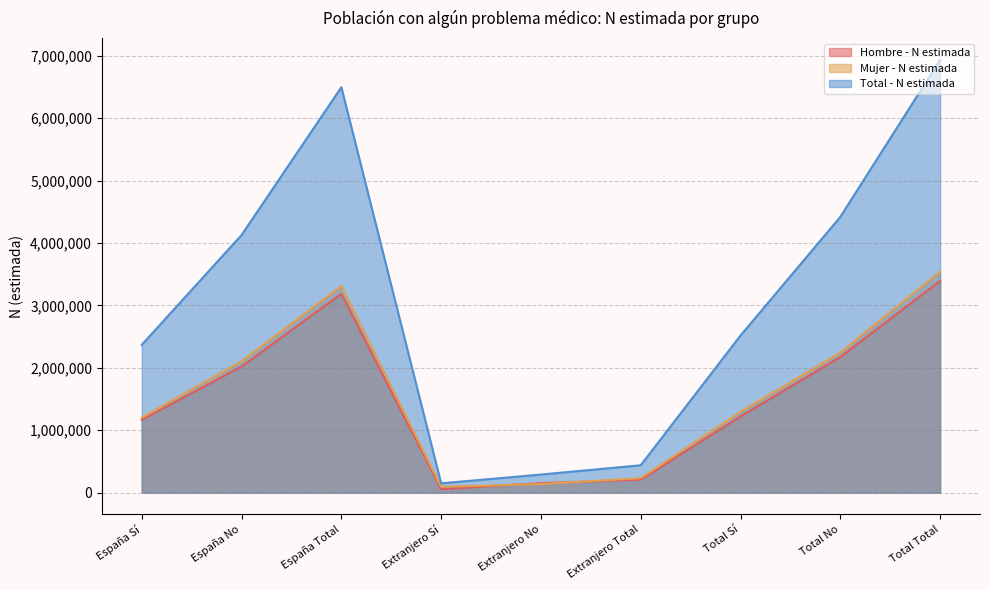

What is the highest value of the Total - N estimada series?

6935319